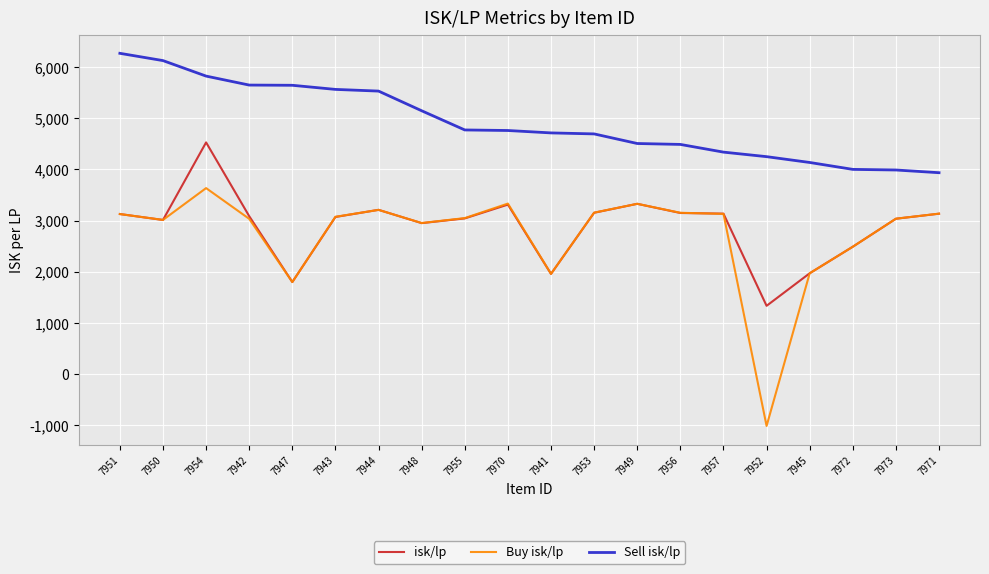

How many lines are shown in the chart?

3